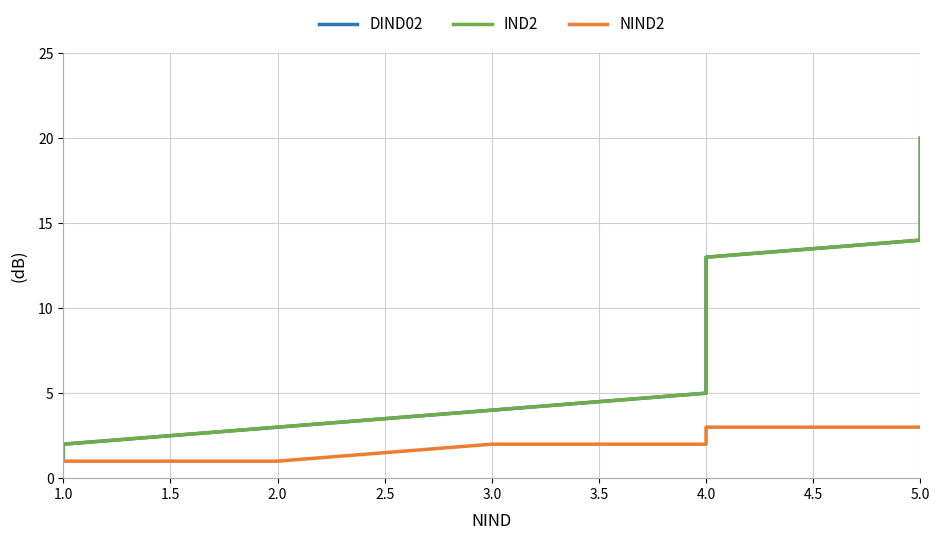

What is the difference between the second highest and second lowest values in the DIND02 series?

17